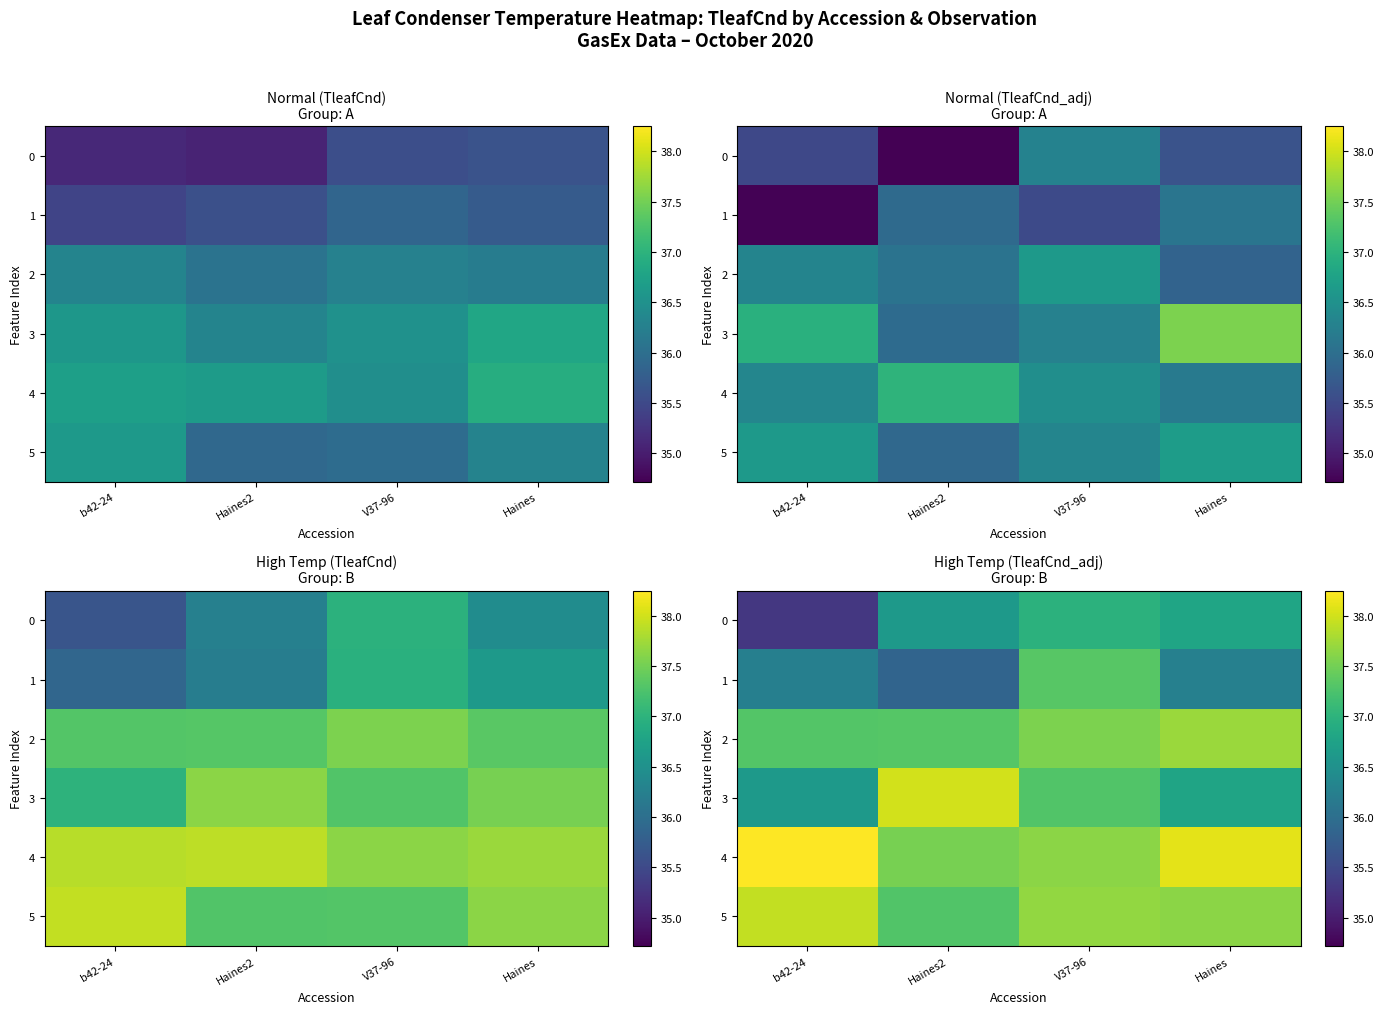

At which label does 3 first exceed 37?

Haines2